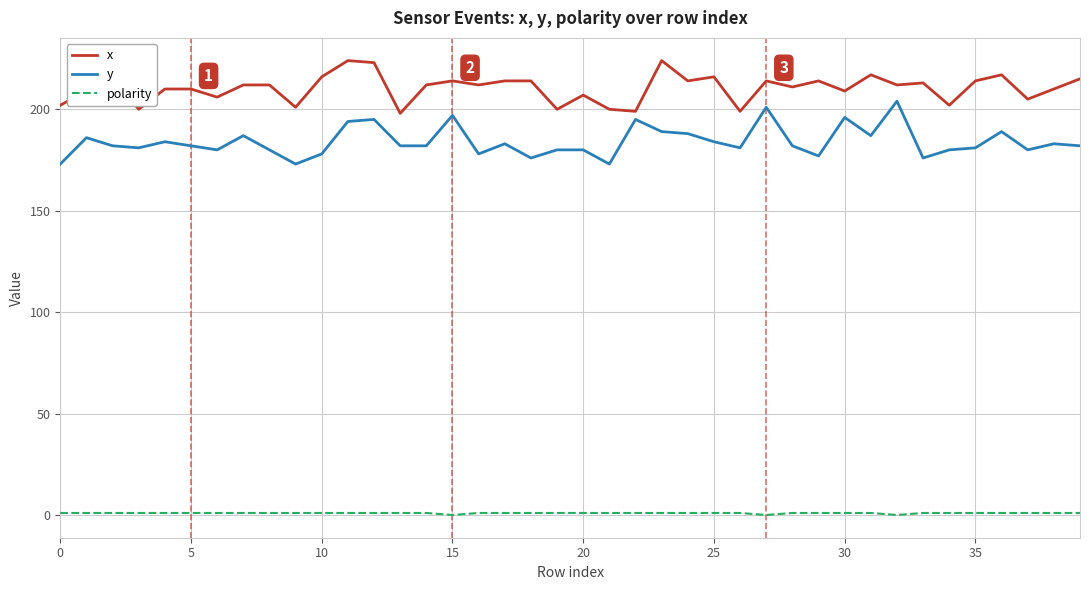

List the series in order of their peak value, lowest first.

polarity, y, x